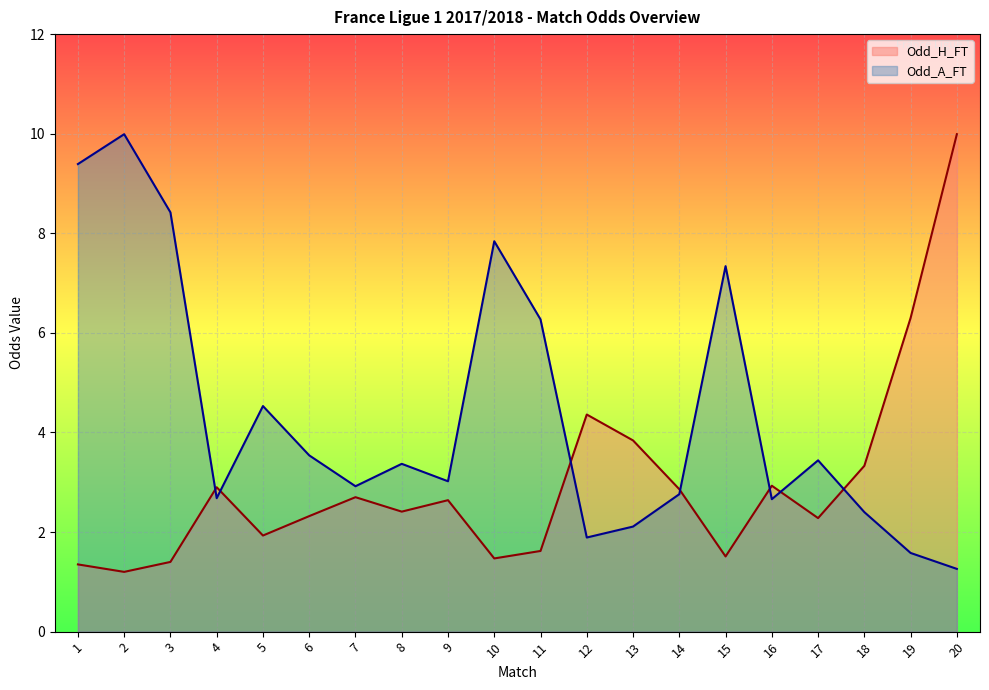

Is it true that Odd_H_FT equals 6.3 at 19?

True